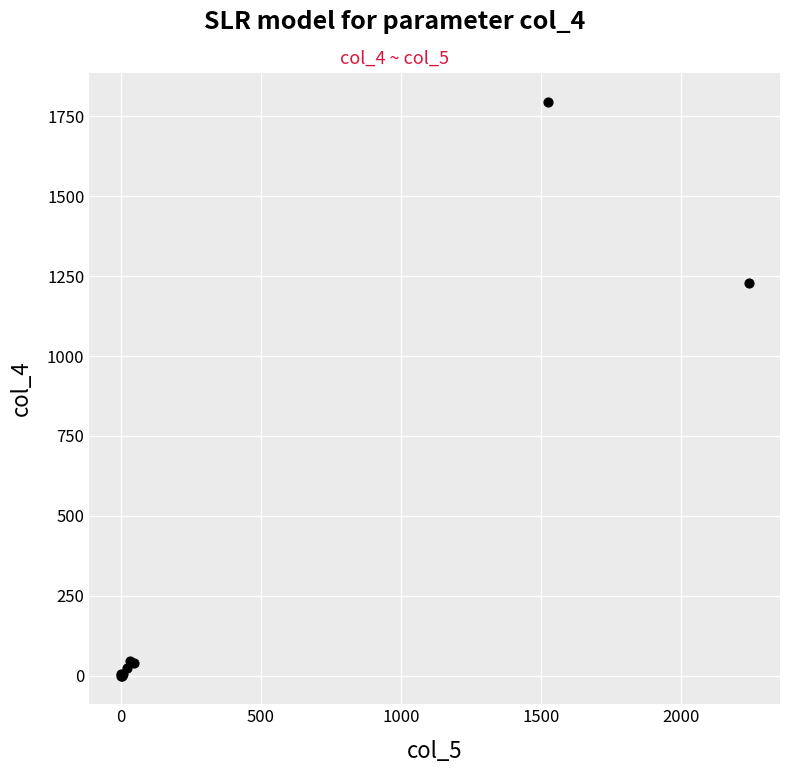

What Y value in the scatter plot is closest to 898?

1229